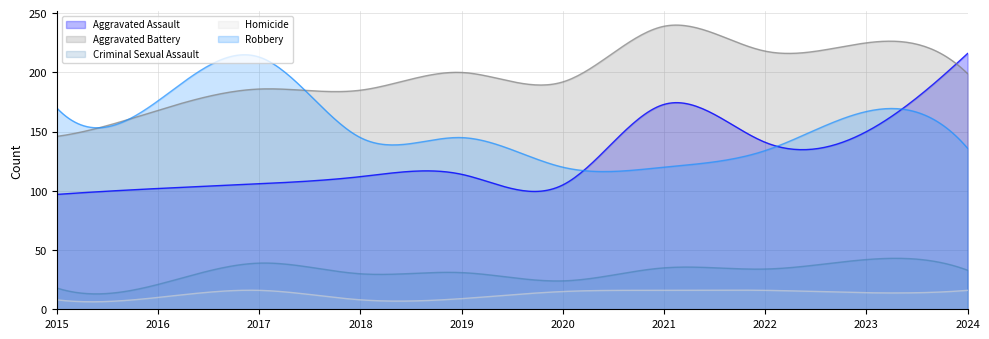

What are all the series names shown in the legend?

Aggravated Assault, Aggravated Battery, Criminal Sexual Assault, Homicide, Robbery